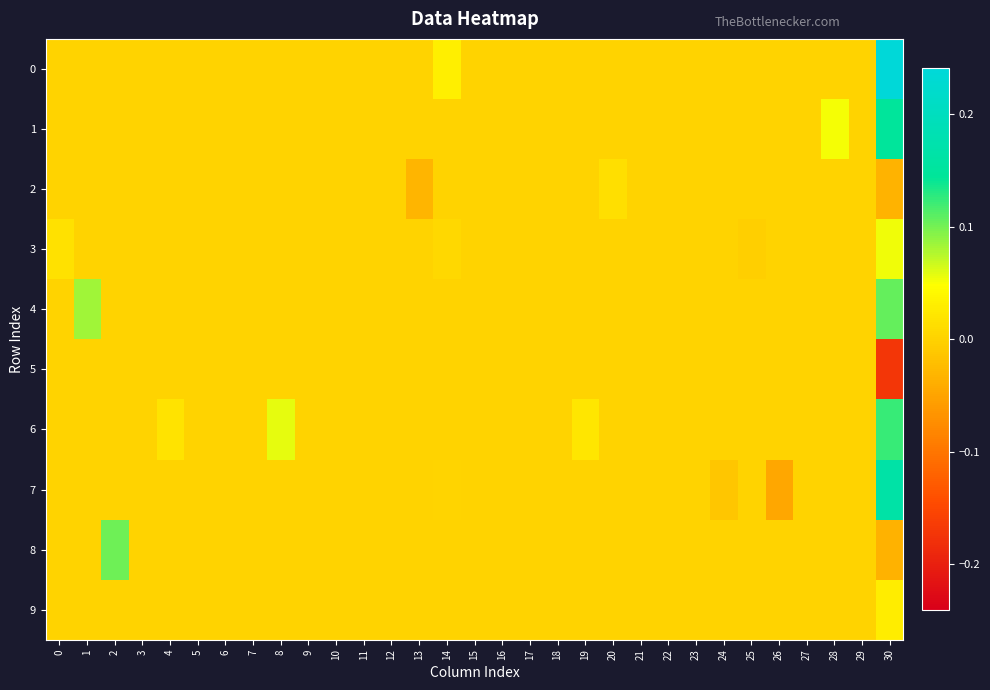

Count the number of data series in this chart.

10